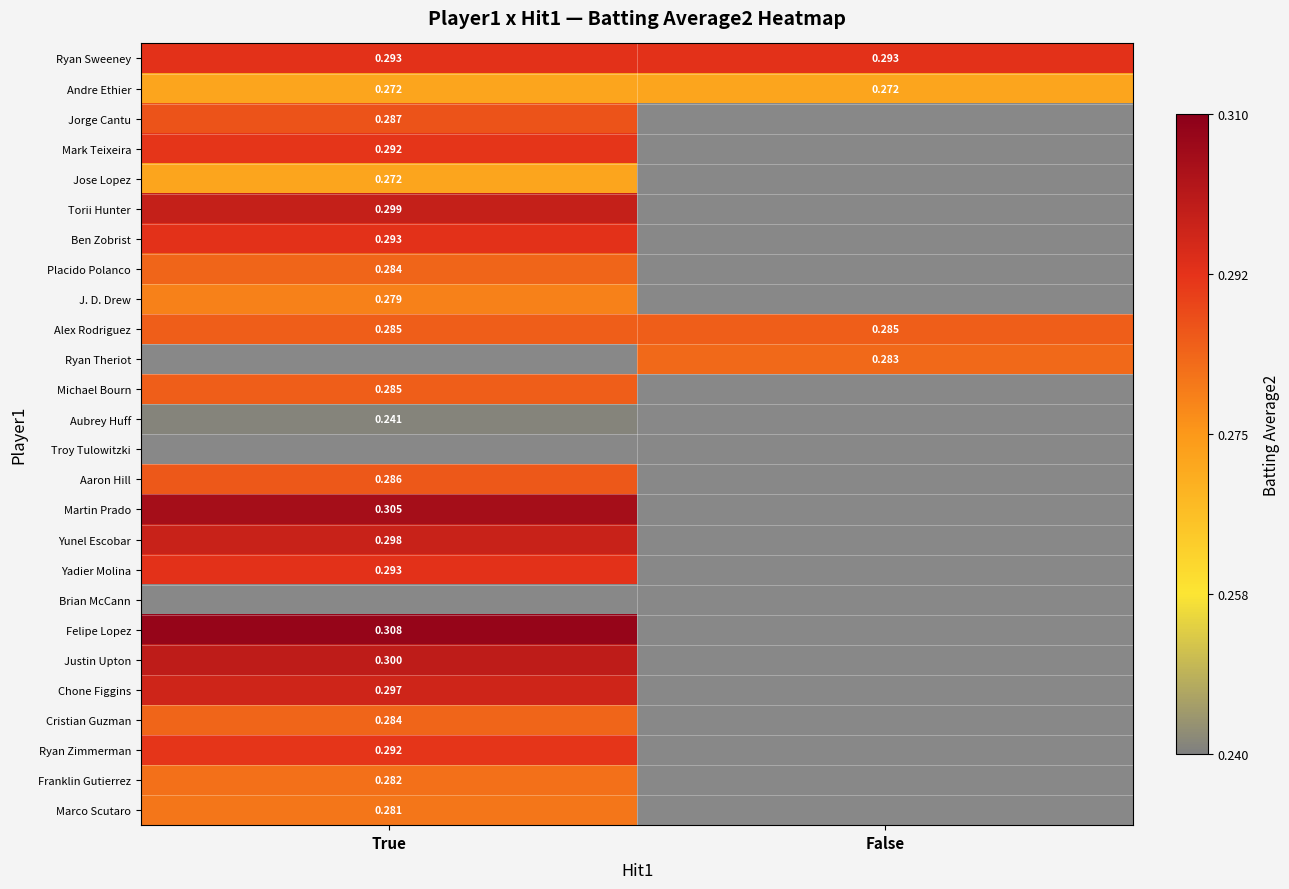

Is the value of Franklin Gutierrez at True greater than the value of Cristian Guzman at True?

No